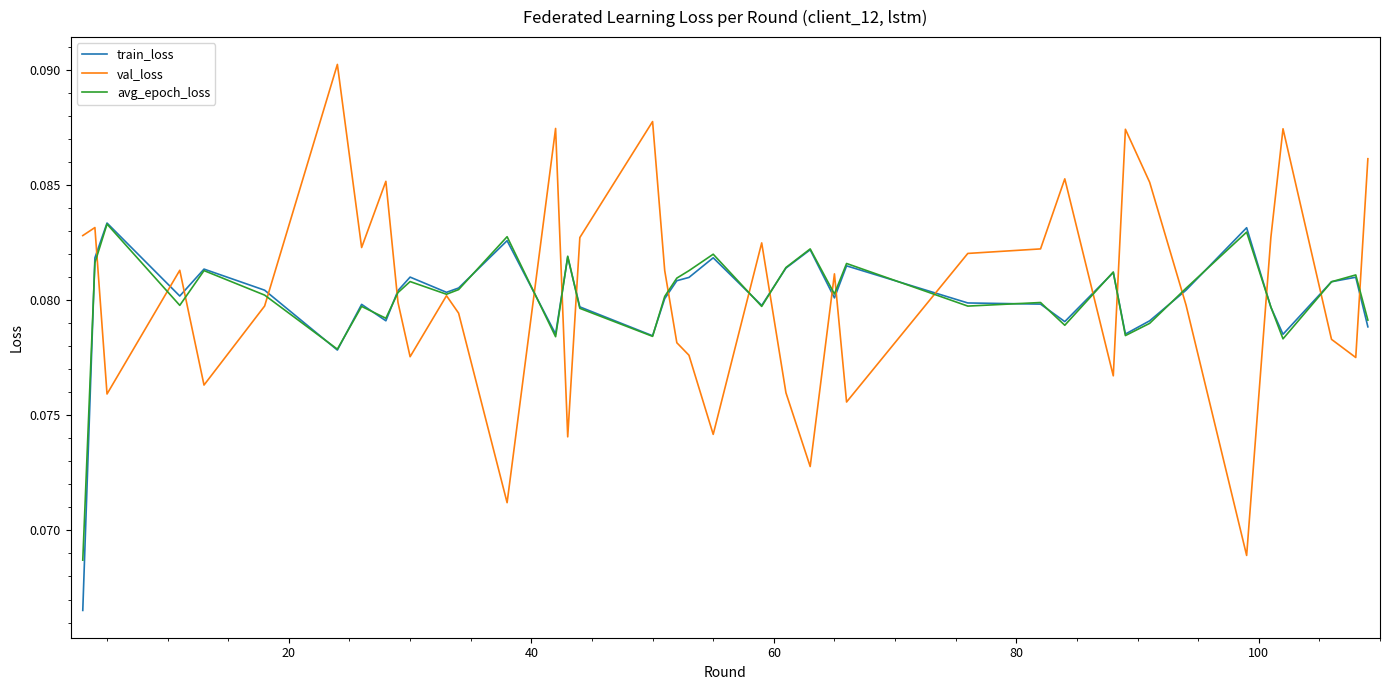

How many categories are shown in the chart?

40